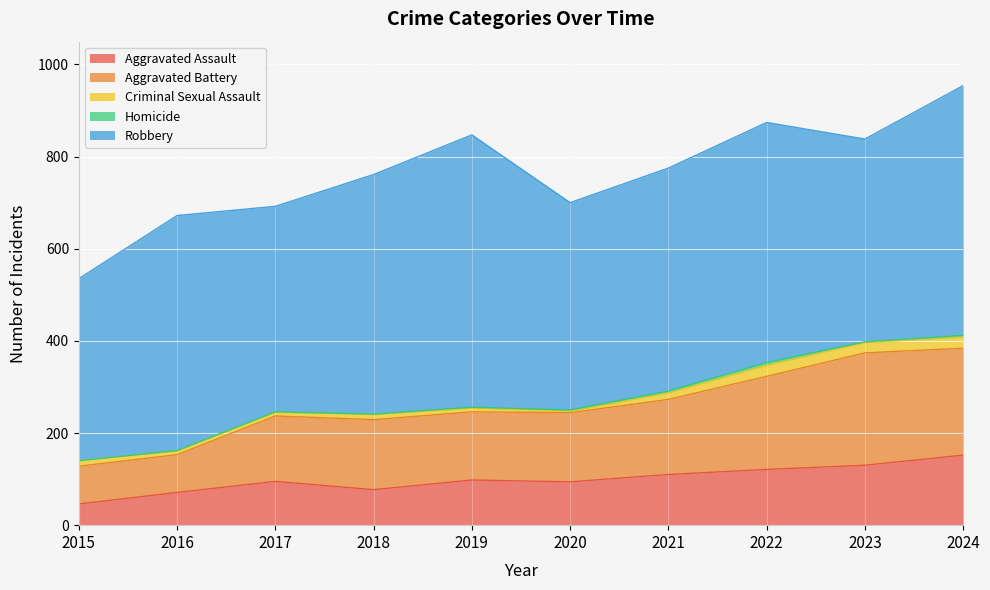

How many data points in Criminal Sexual Assault are above 12?

4